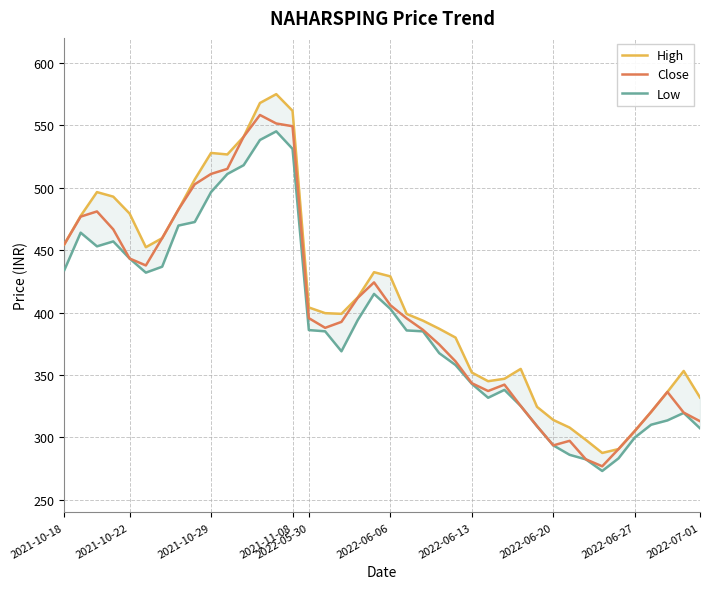

The Close series shows 145.1 at 2021-10-18. True or false?

False